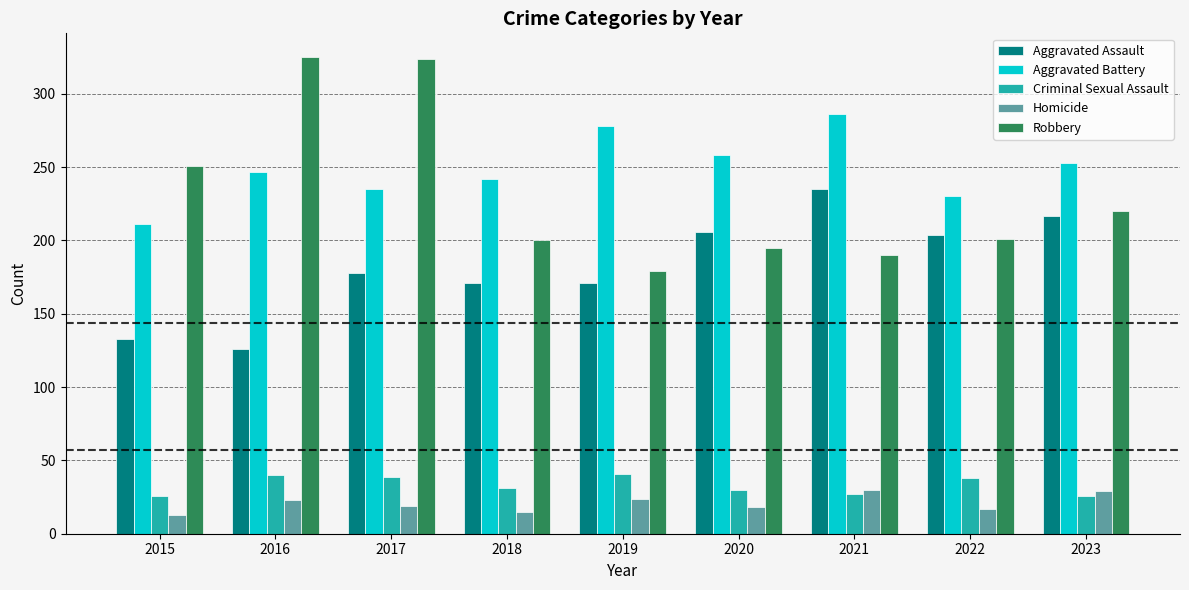

Which series has the largest total across all categories?

Aggravated Battery